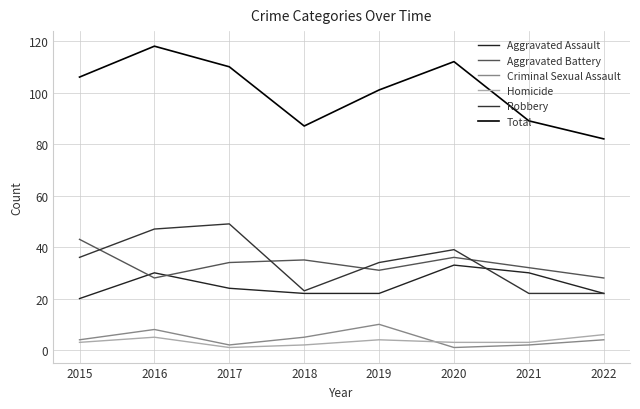

What is the difference between the Aggravated Battery values at 2020 and 2016?

8